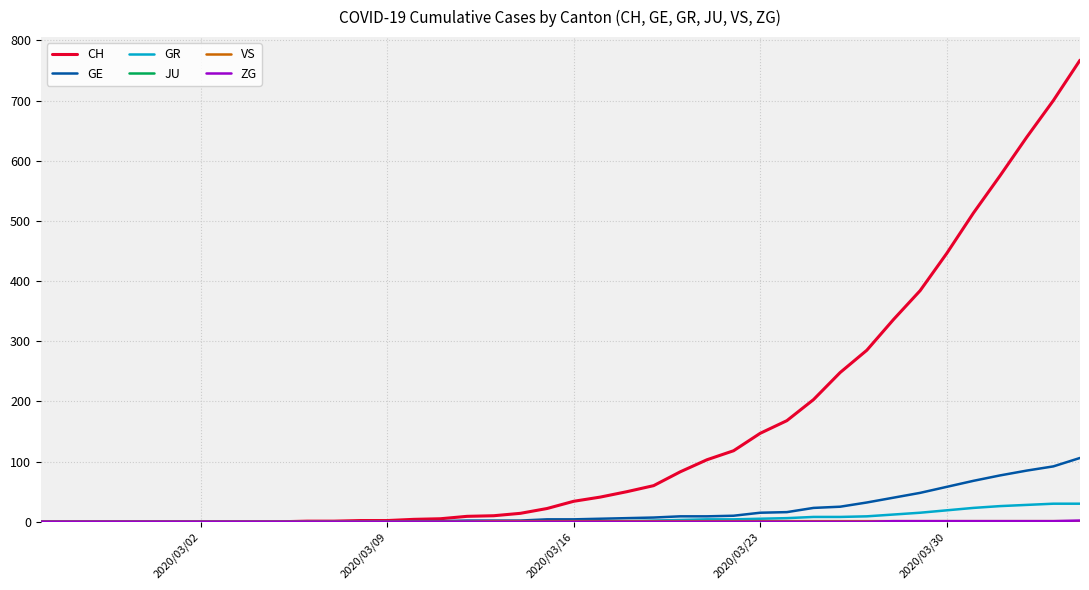

What is the greatest value displayed?

767